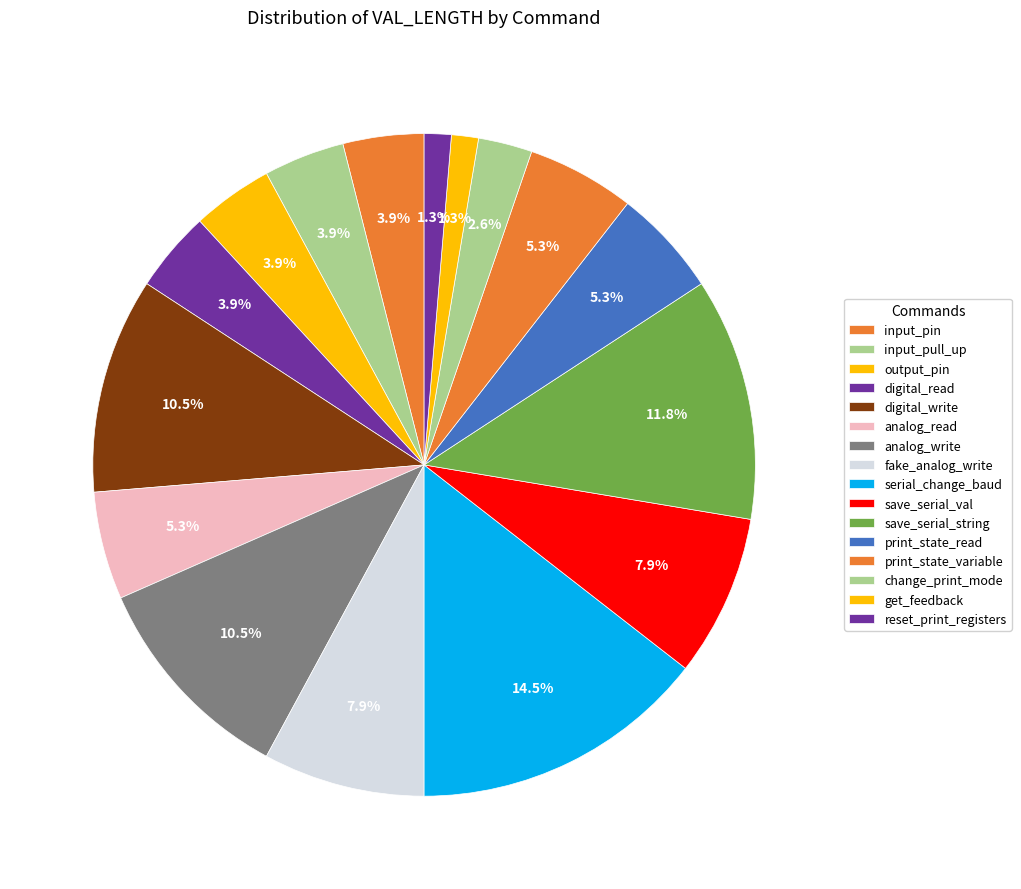

To the nearest percent, what portion does save_serial_val represent?

8%